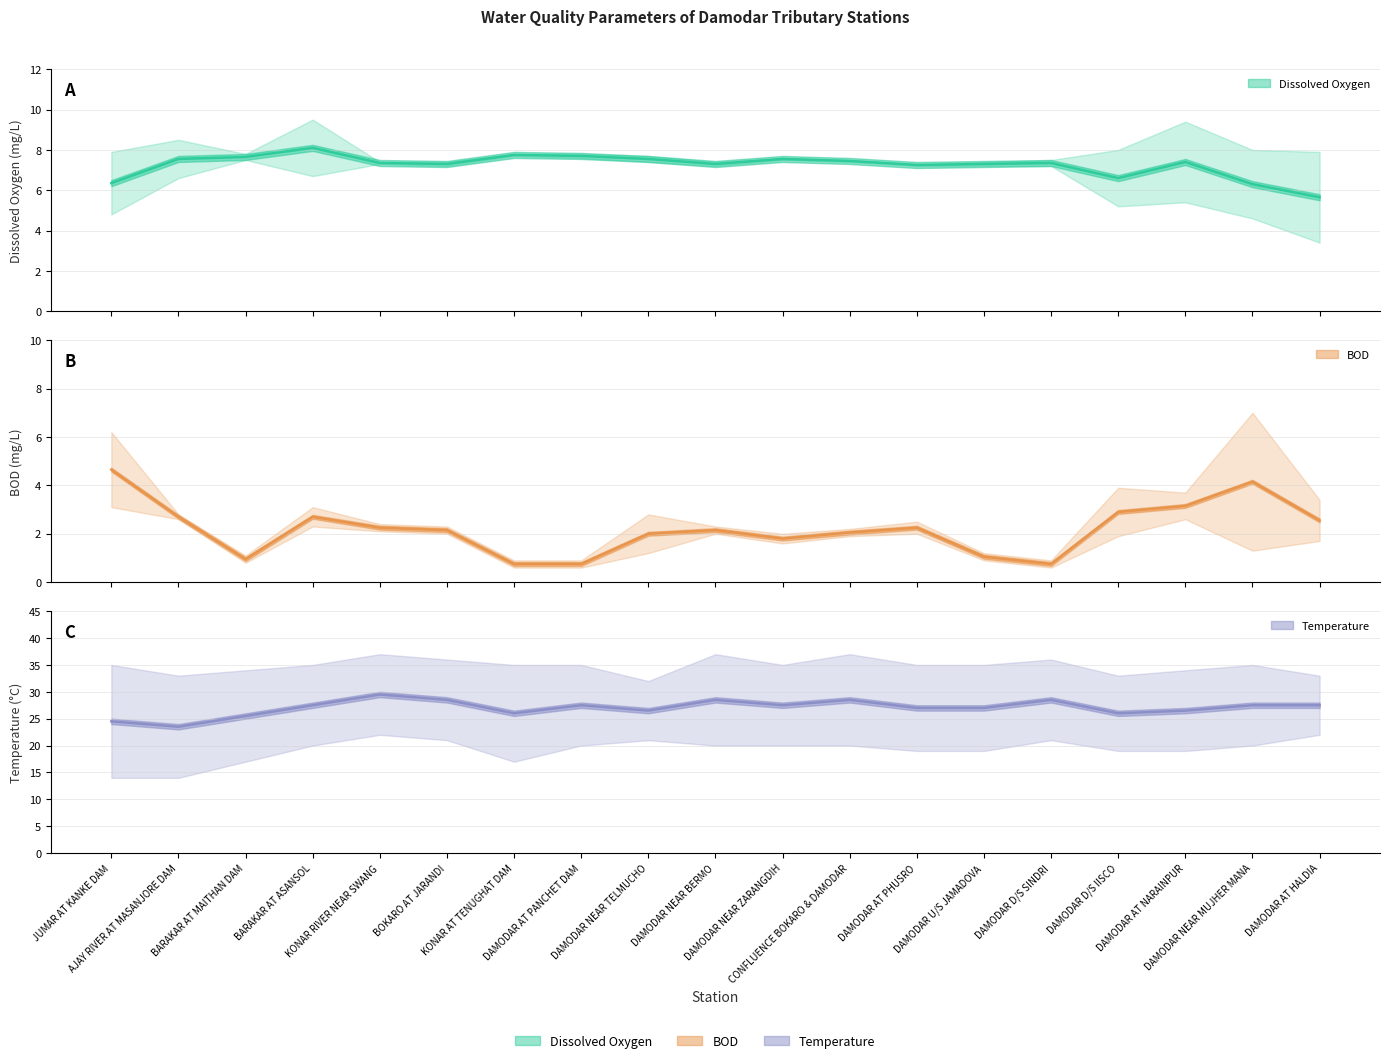

What position from the right is DAMODAR D/S IISCO?

4